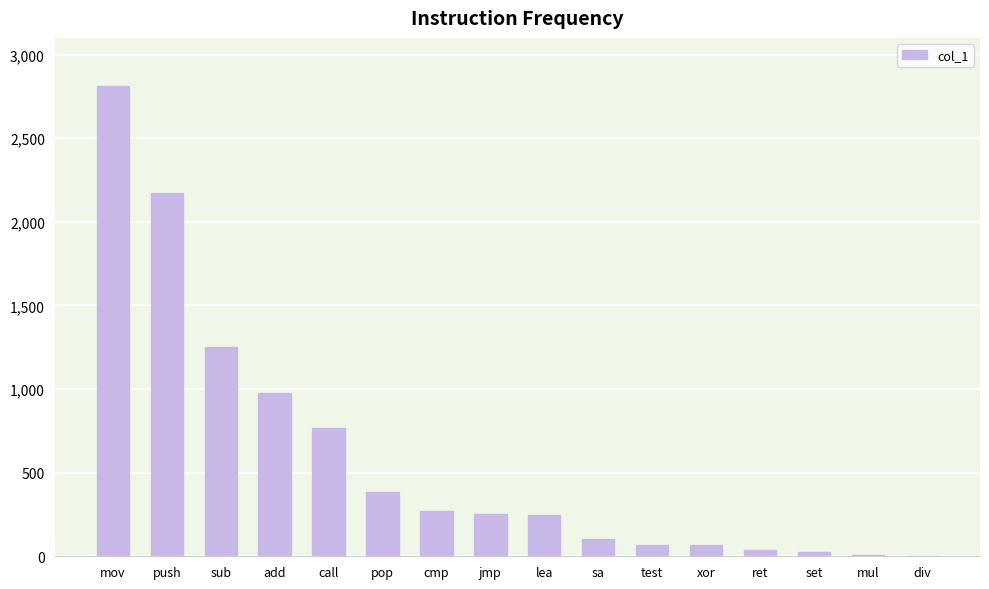

Which has a higher value, jmp or pop?

pop